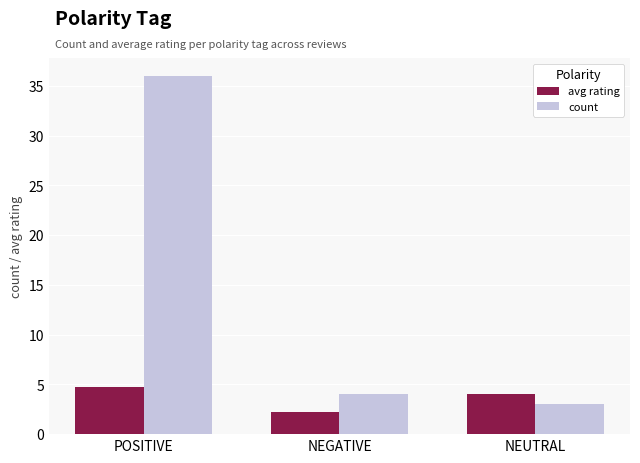

Is it true that avg rating equals 3.6 at NEGATIVE?

False